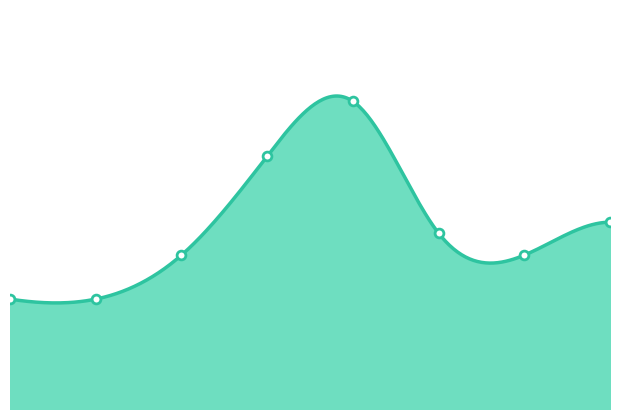

Between 2 and 7, which is larger?

7